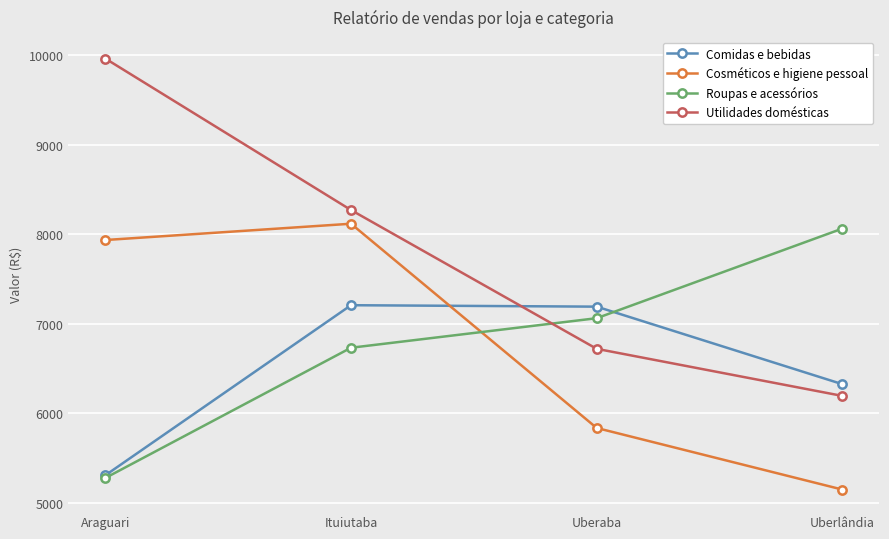

Which category has the lowest value in the Utilidades domésticas series?

Uberlândia